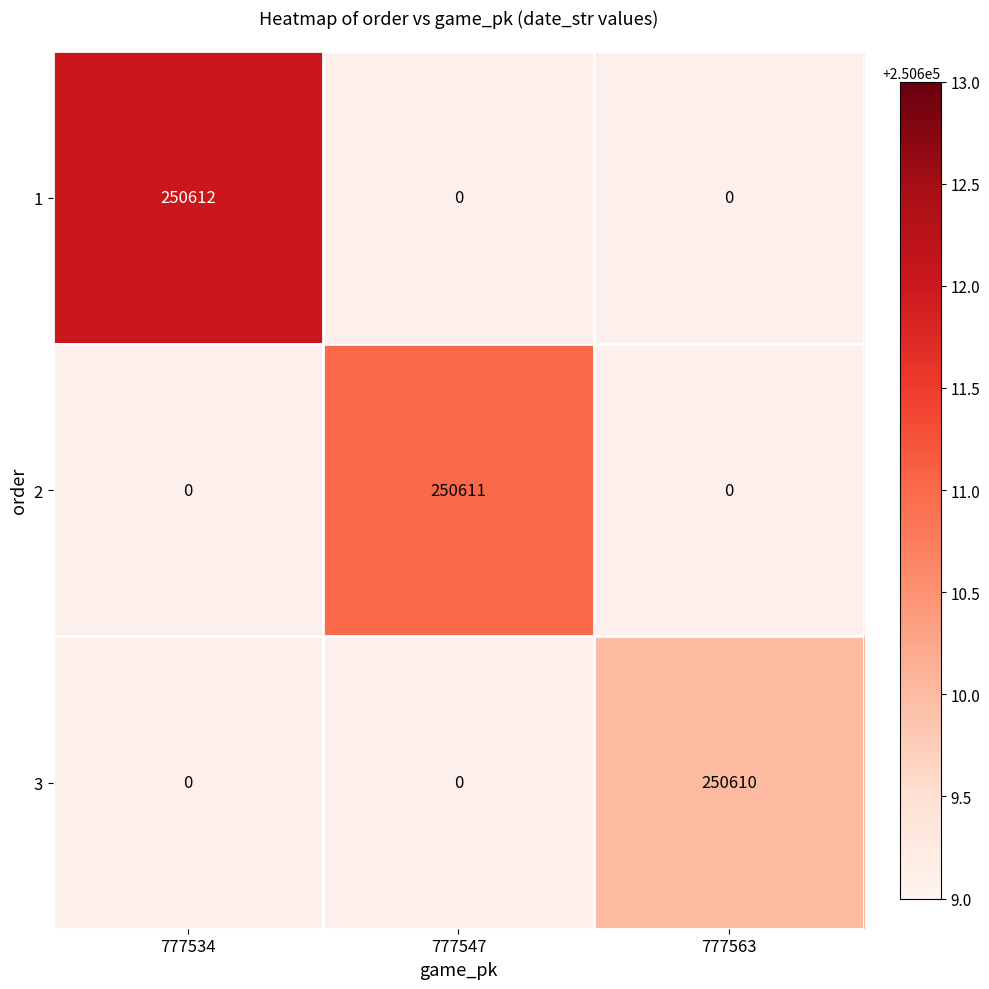

The value of 2 at 777547 is 346557. True or false?

False